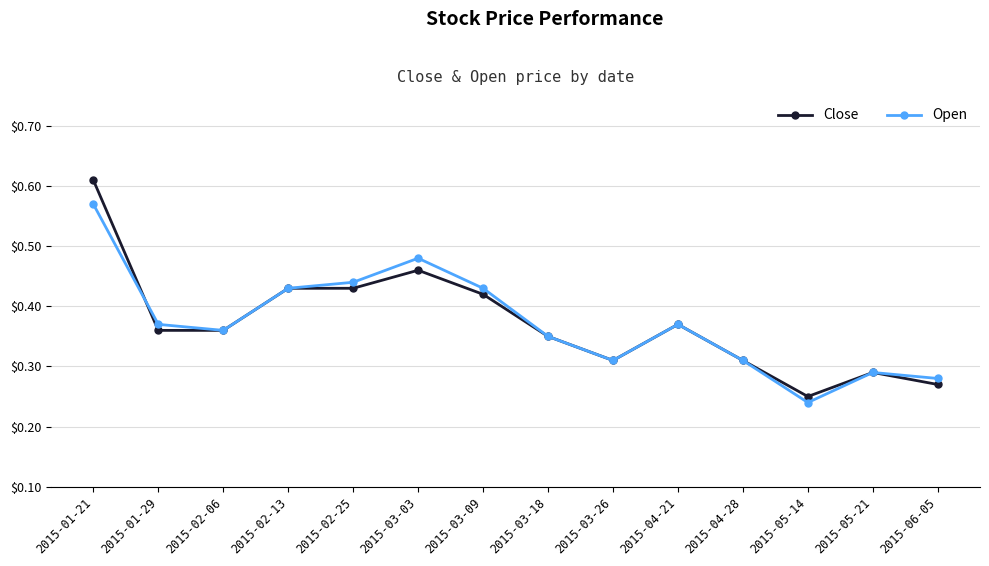

At which label is Close closest to 0?

2015-05-14